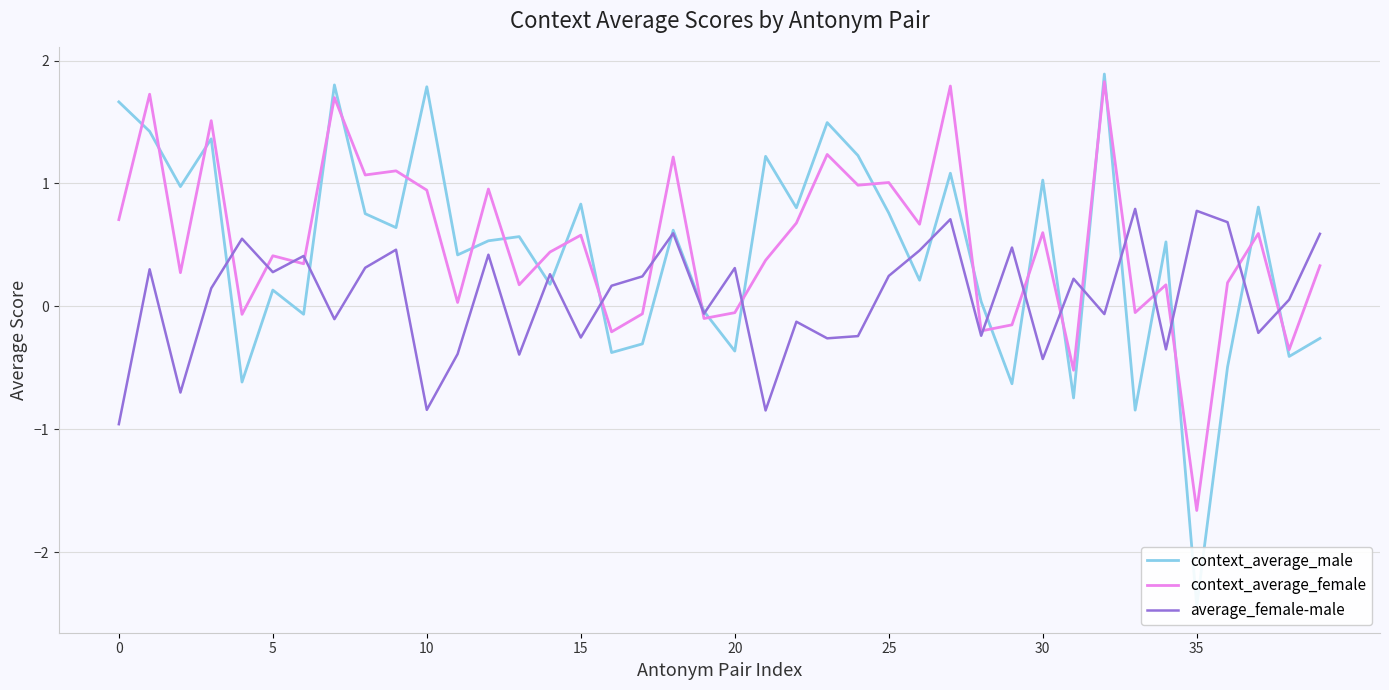

Is the value of average_female-male at 31 greater than the value of context_average_female at 14?

No